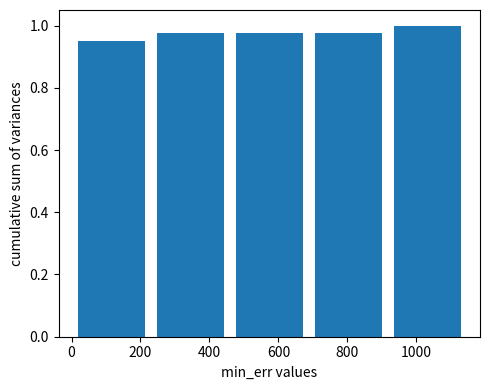

Over which range of the x-axis is the bar tallest?

920 to 1140